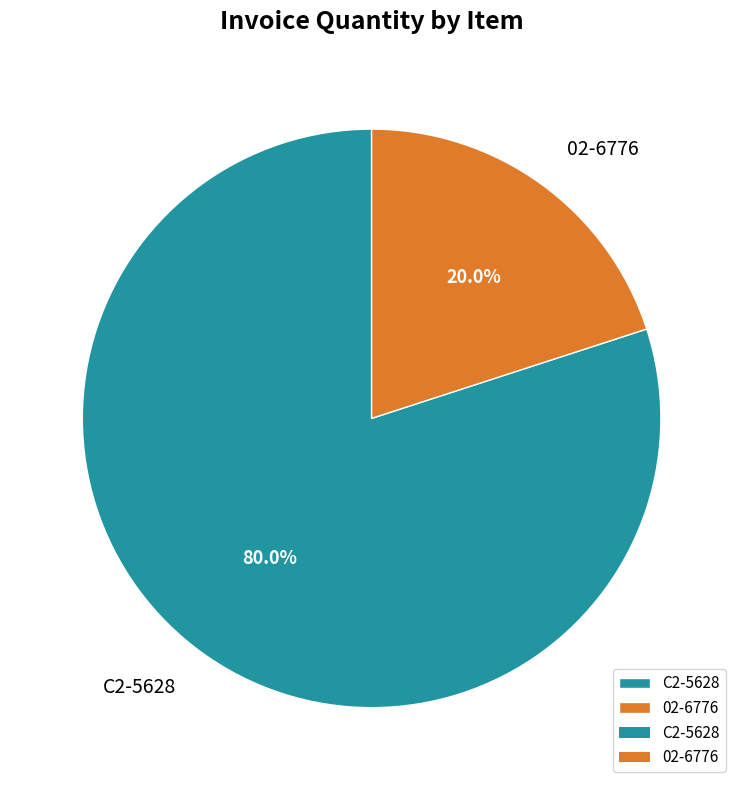

Rank the categories by value from lowest to highest.

02-6776, C2-5628